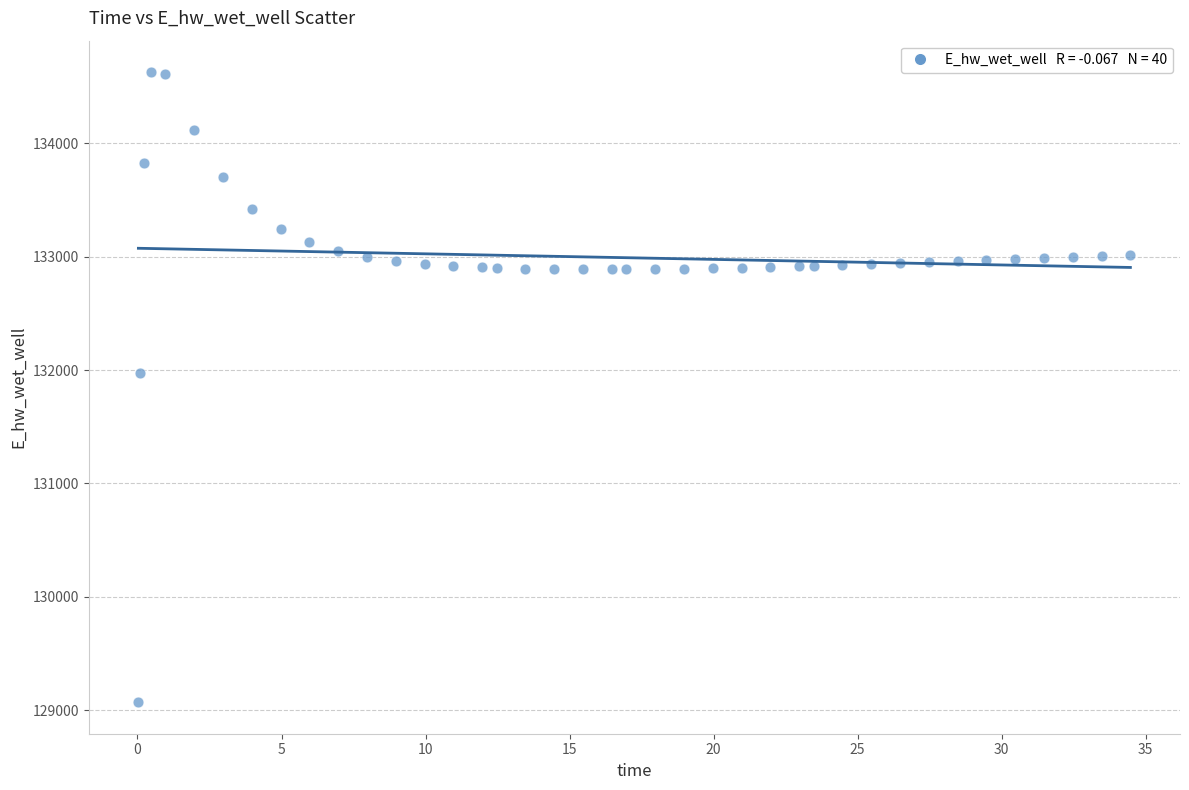

What is the range of X values (max minus min)?

34.4